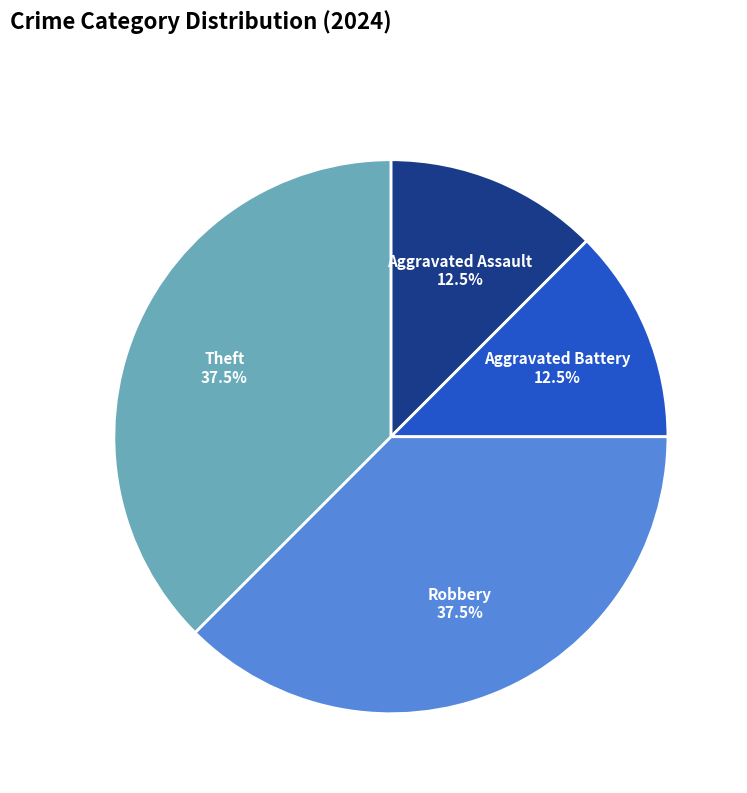

How many segments does this pie chart have?

4